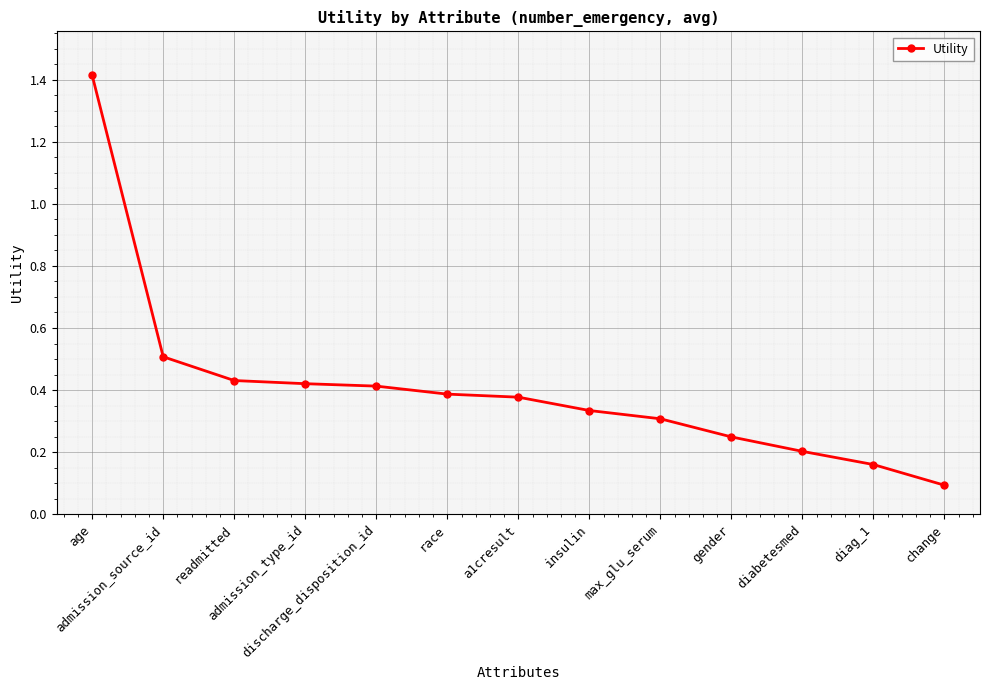

What is the difference between the maximum and minimum values?

1.3